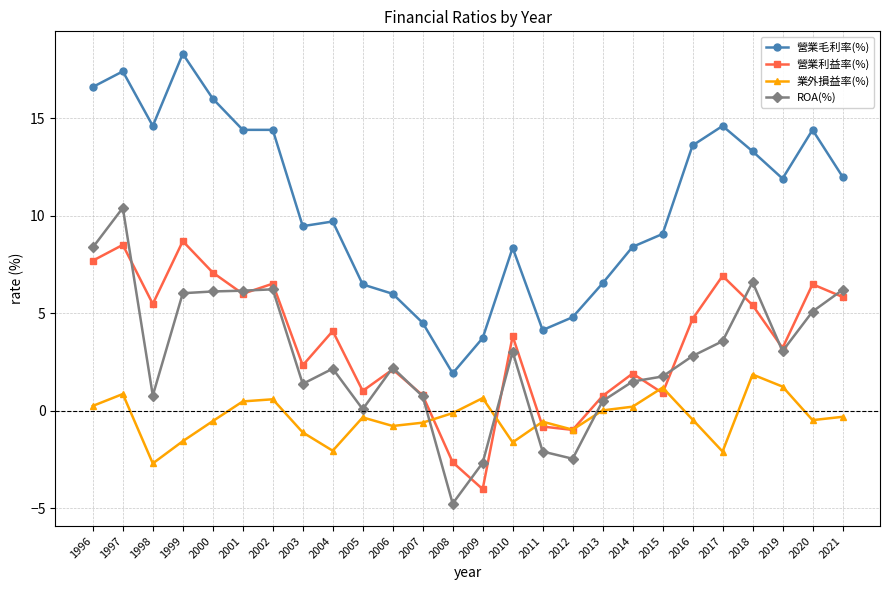

What is the lowest value of the 營業利益率(%) series?

-4.0